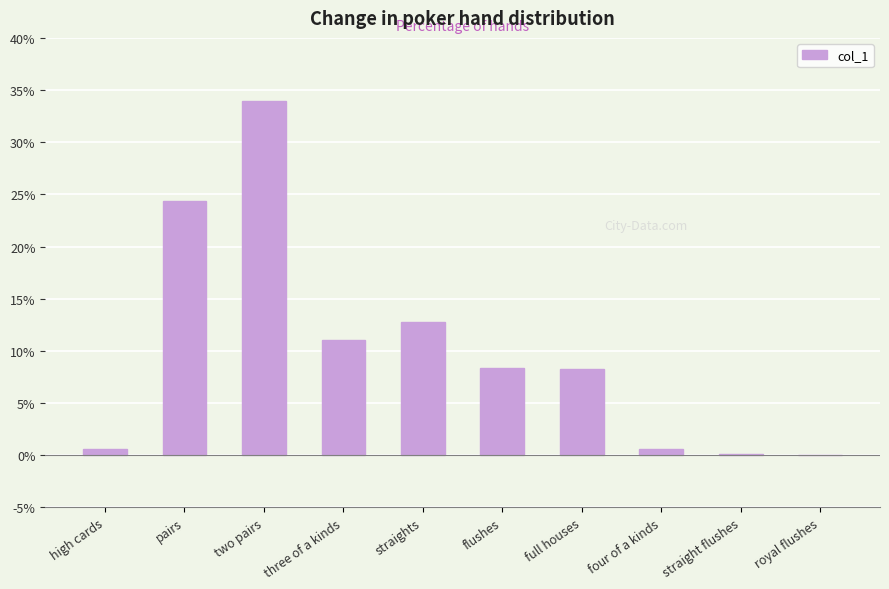

Where is the data nearest to the value 16?

straights